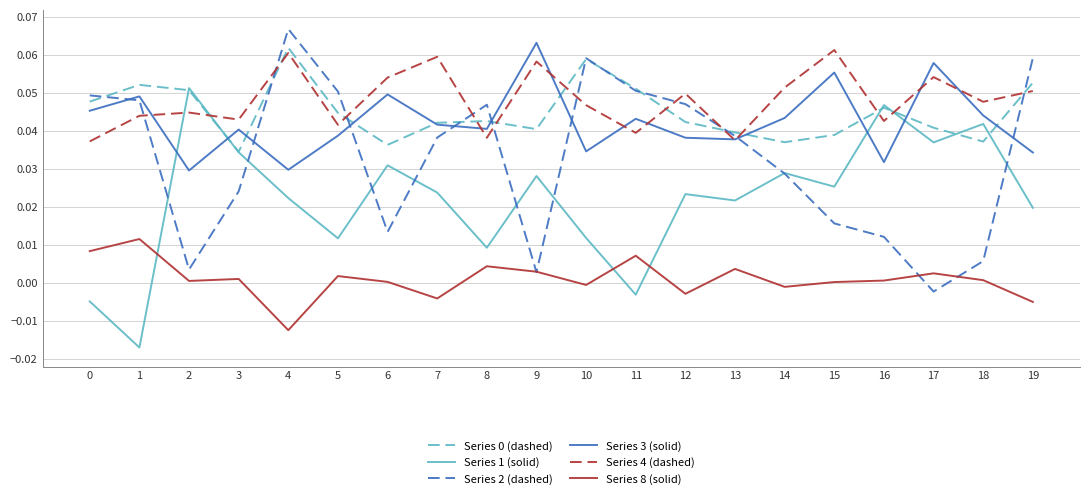

The Series 8 (solid) series shows 0.0 at 9. True or false?

True